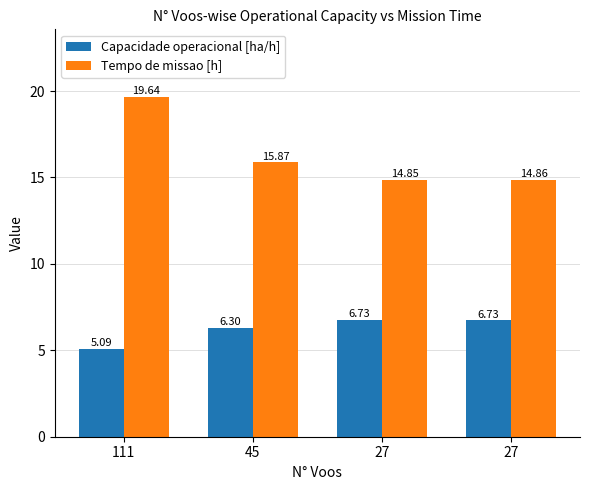

What is the difference between the maximum and second lowest values in the Tempo de missao [h] series?

4.8